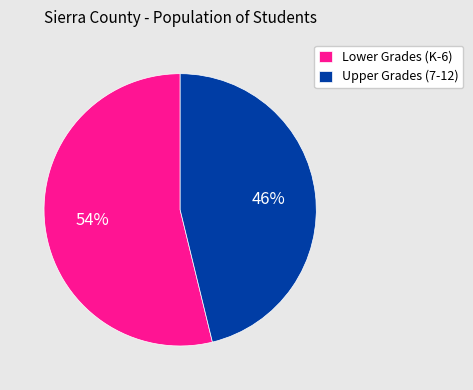

Does any single category account for the majority?

Yes